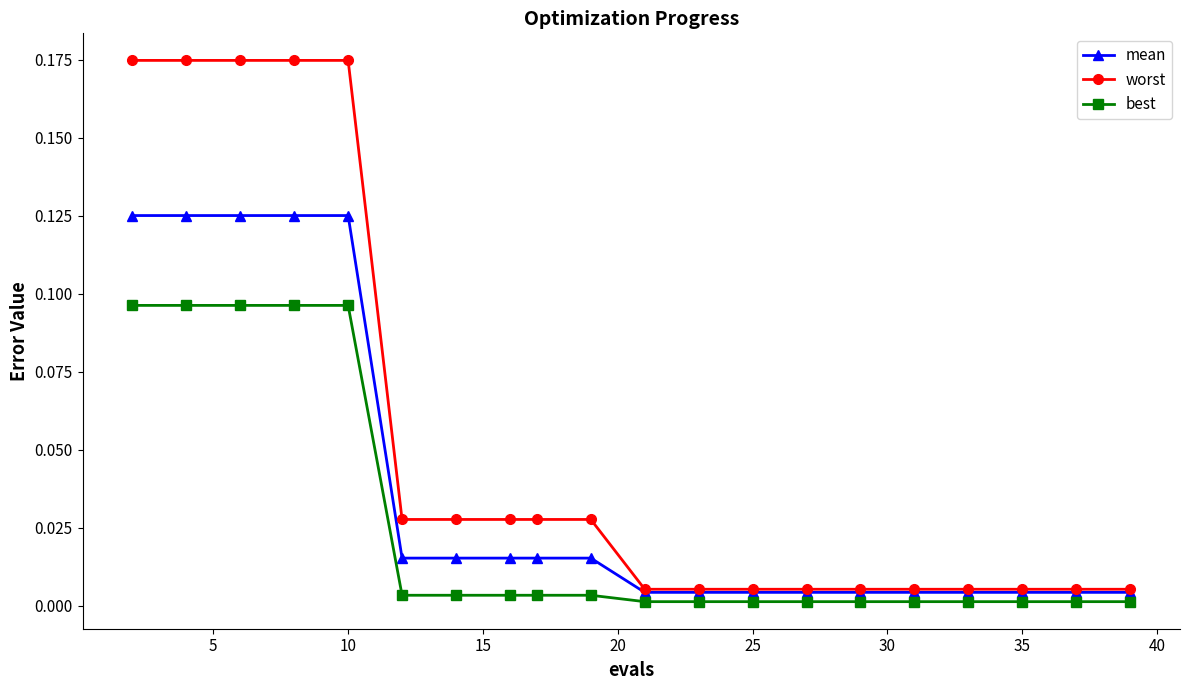

Rank the series by their average value, from highest to lowest.

worst, mean, best